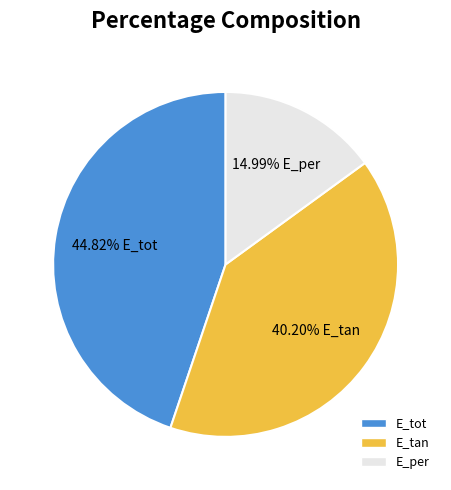

Is the sum of E_tot and E_per greater than half?

Yes